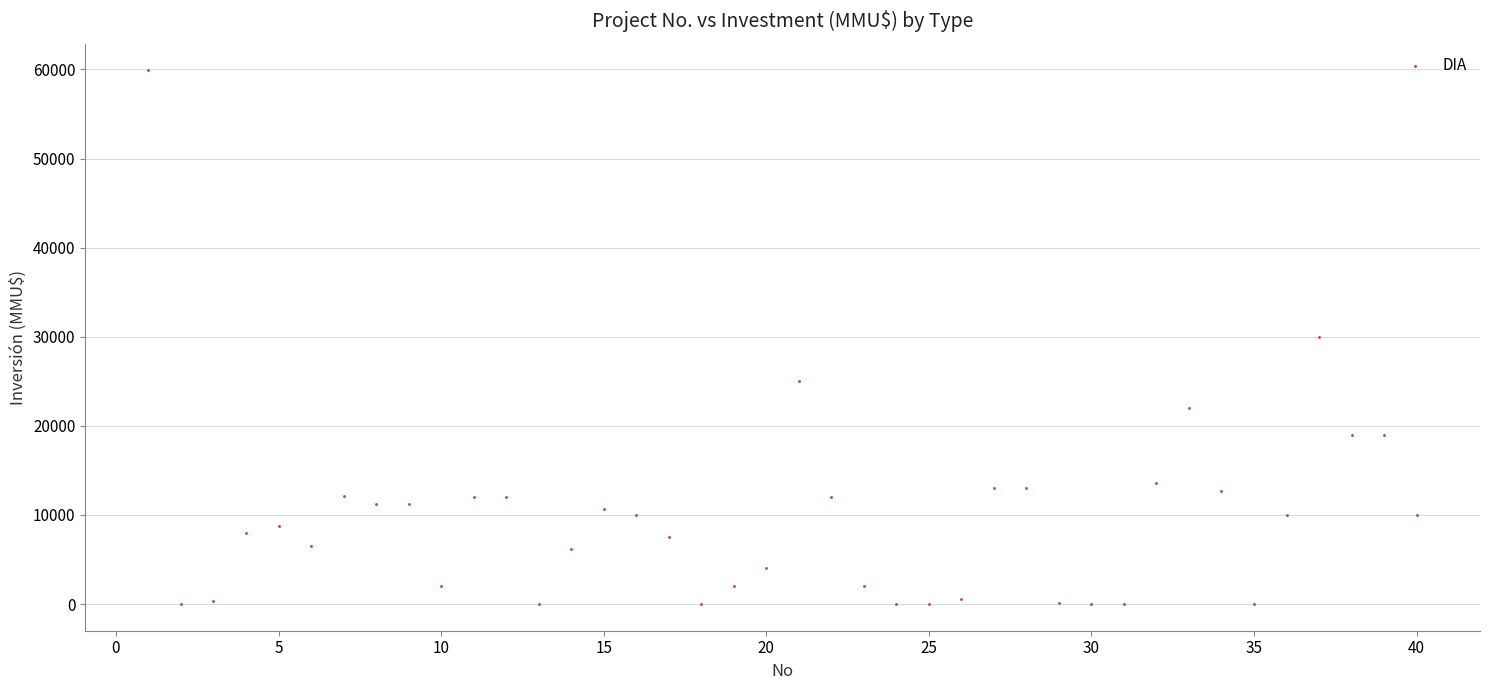

What is the range of X values (max minus min)?

39